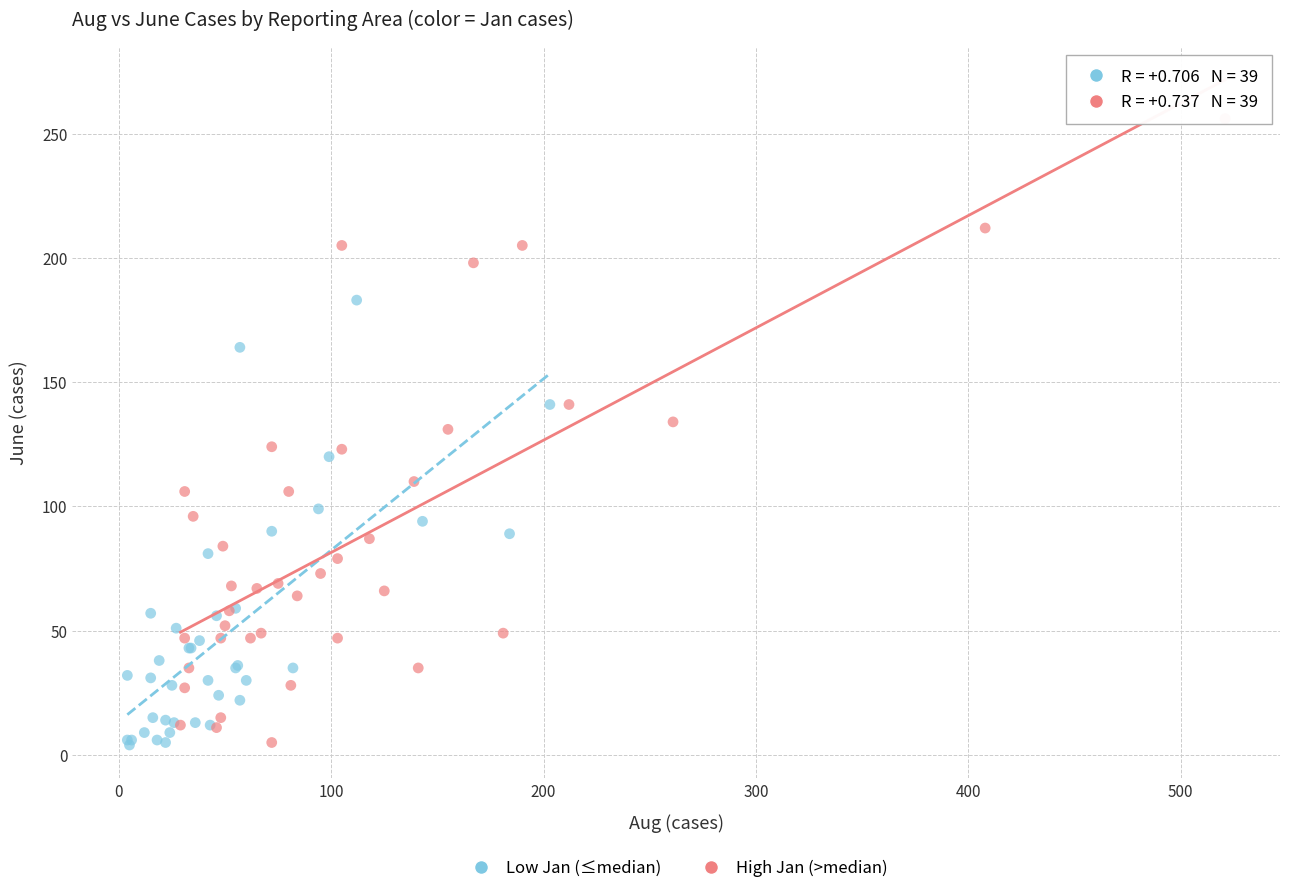

Which series has the widest spread of Y values?

High Jan (>median)